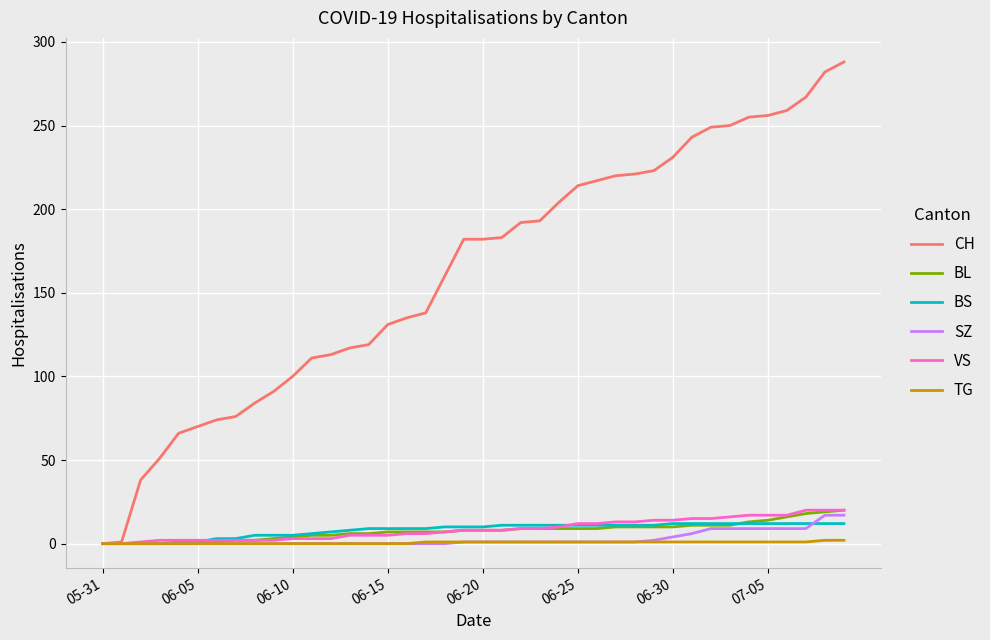

What is the greatest value displayed?

288